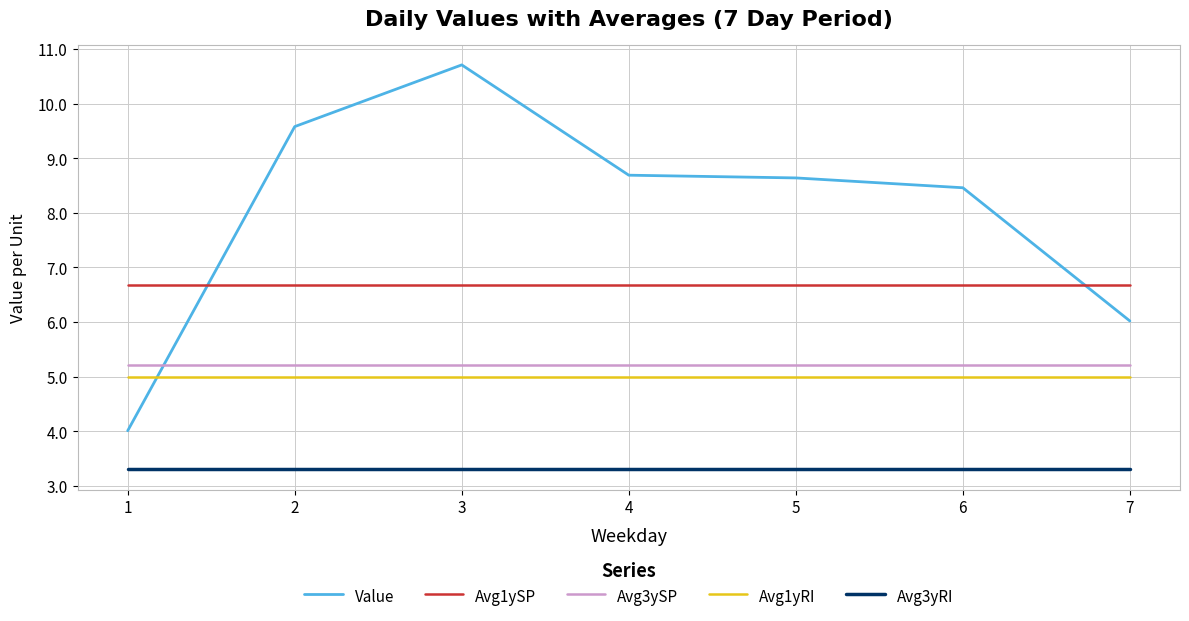

What is the difference between the highest and lowest values at 3?

7.4